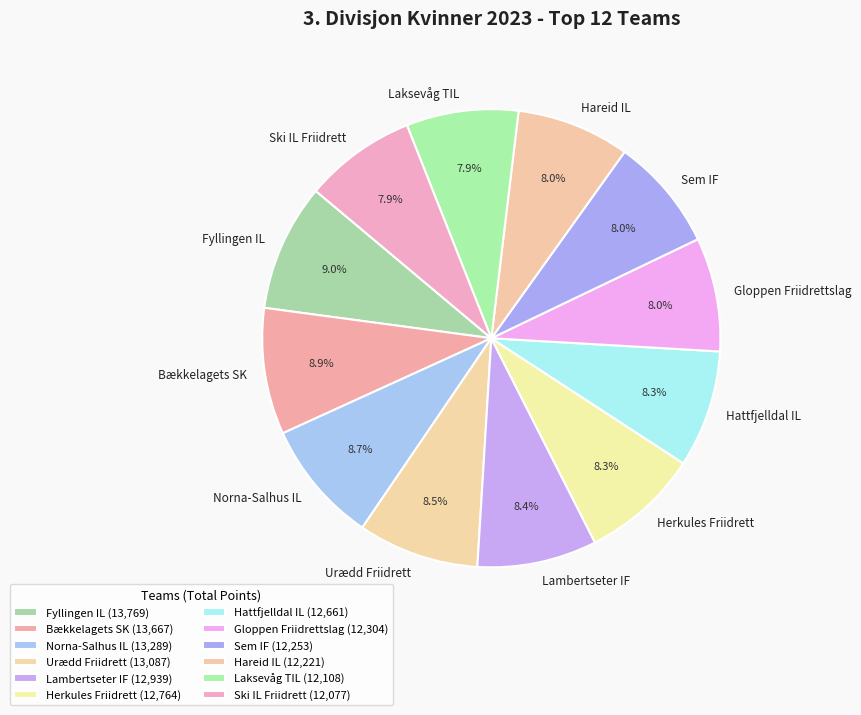

What percentage is the Fyllingen IL slice, to the nearest percent?

9%